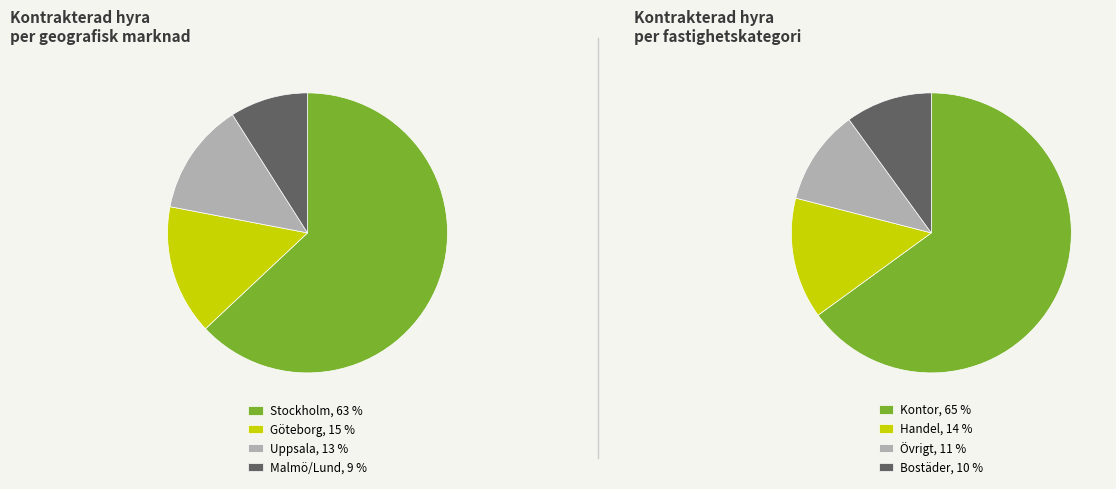

To the nearest percent, what portion does 2 represent?

11%